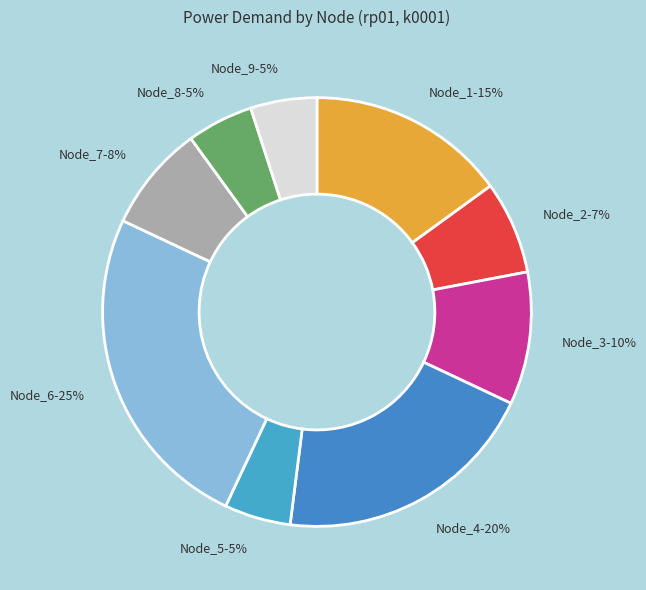

To the nearest percent, what is the difference between the largest and smallest slice percentages?

20%